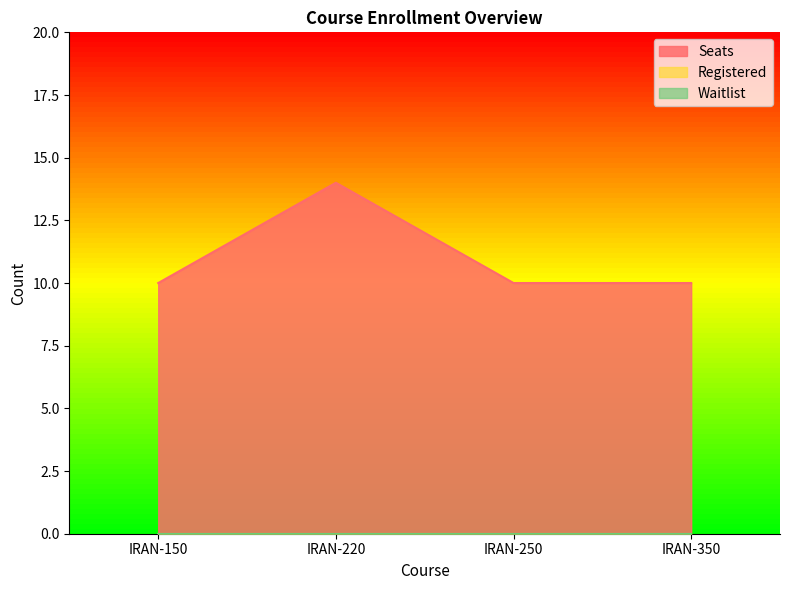

What is the sum of the Seats values at IRAN-250 and IRAN-150?

20